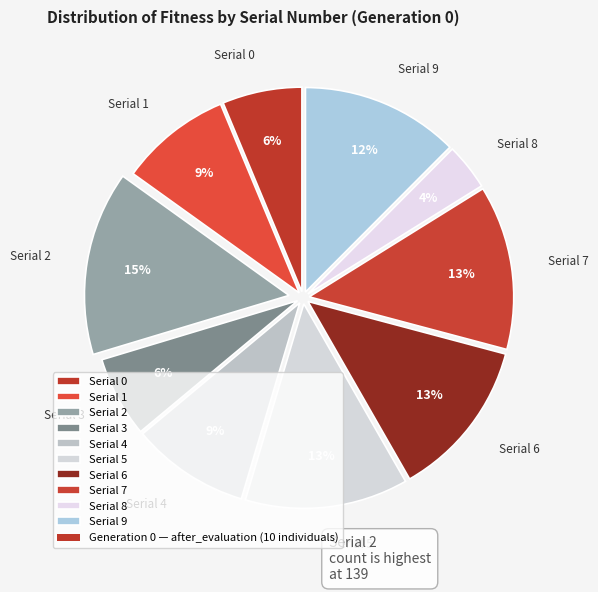

To the nearest percent, what is the difference between the largest and smallest slice percentages?

11%